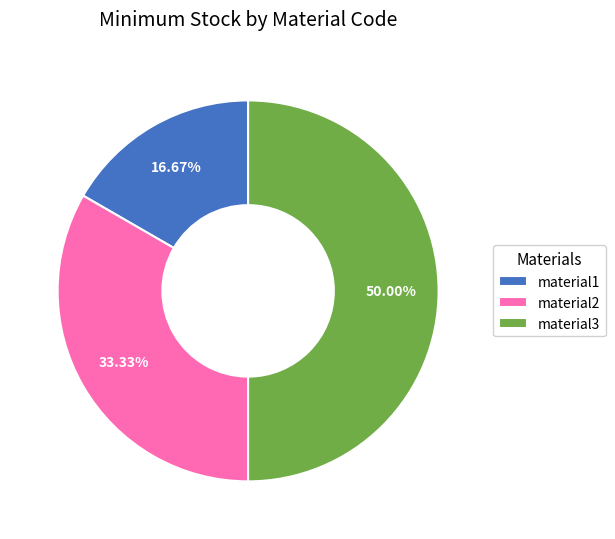

Which category has the biggest portion of the pie?

material3